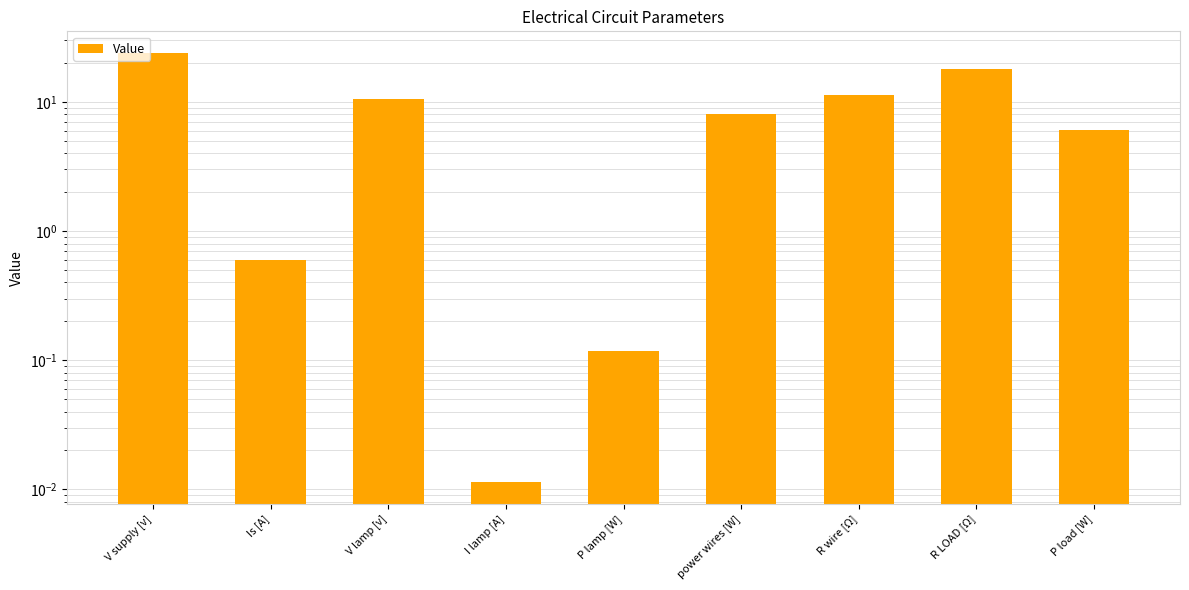

Between I lamp [A] and P load [W], which is larger?

P load [W]